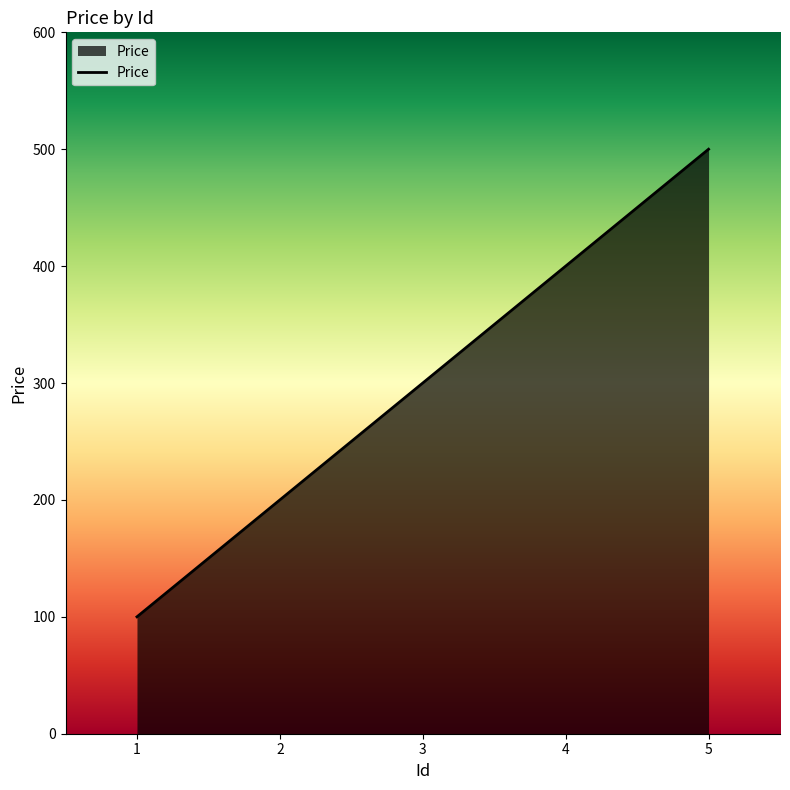

What is the smallest value displayed?

100